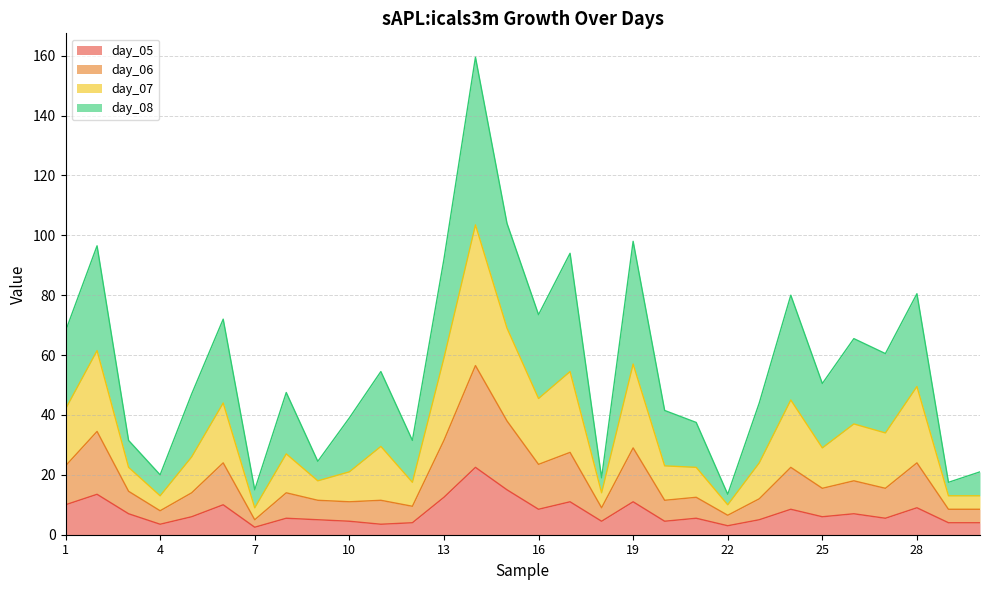

Which category has the highest value in the day_05 series?

14